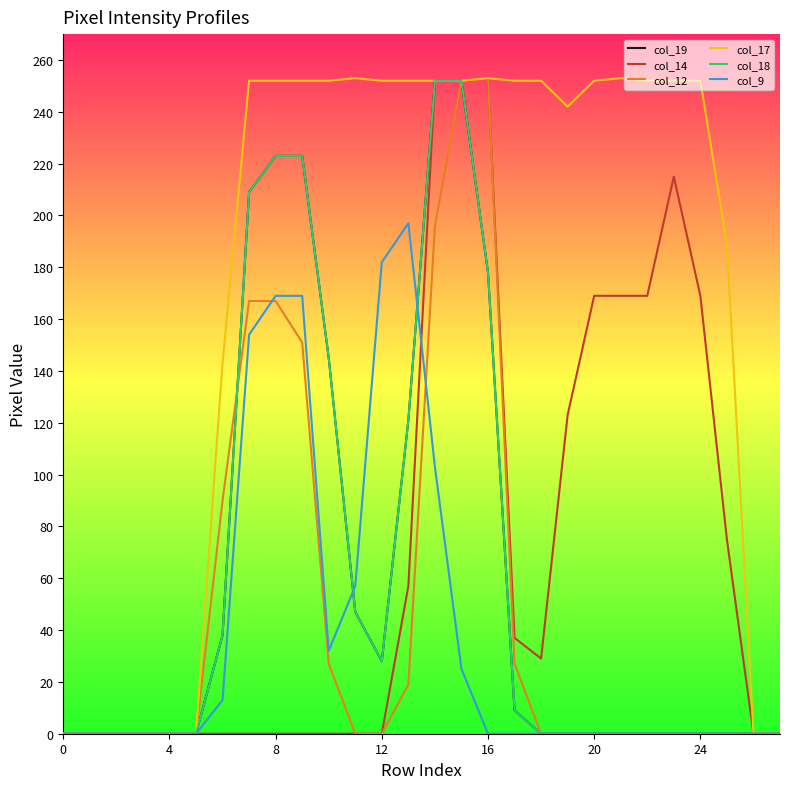

At which category is the sum across all series the highest?

14